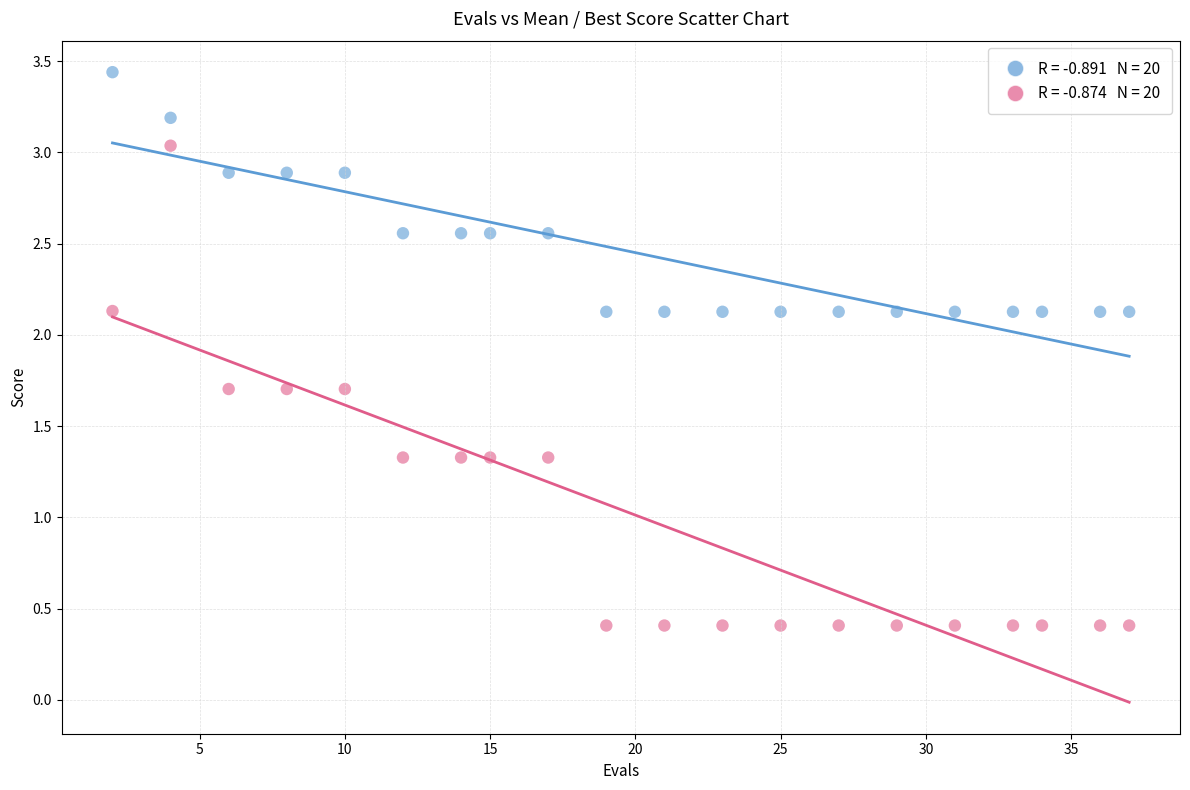

Across all data points, what is the range of Y values (max minus min)?

3.0